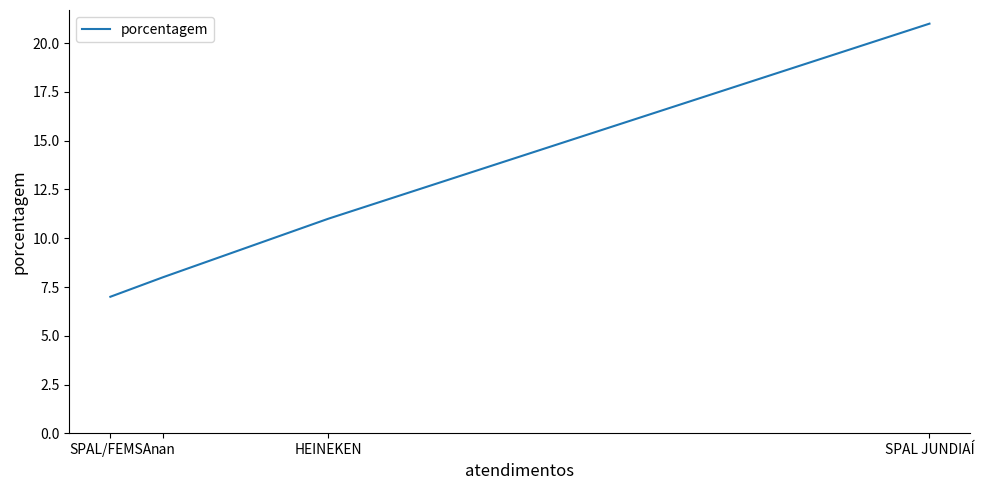

At which label does the data first exceed 11?

SPAL JUNDIAÍ